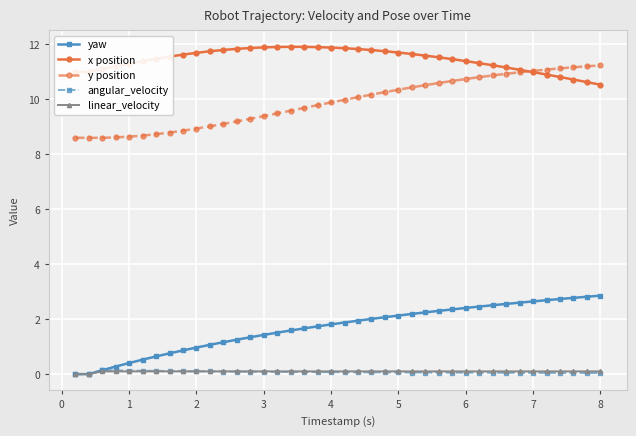

How many intersections are there between y position and x position?

1